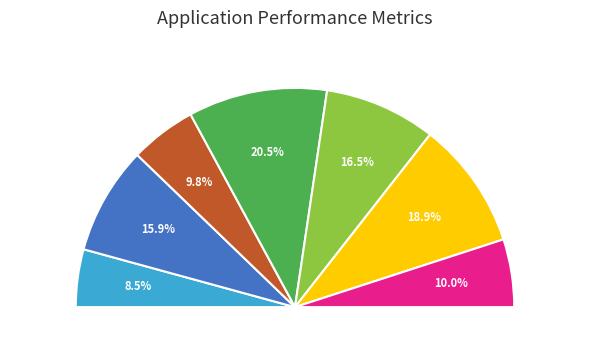

Is it true that 43007_Co-ed is 1% of the pie?

False